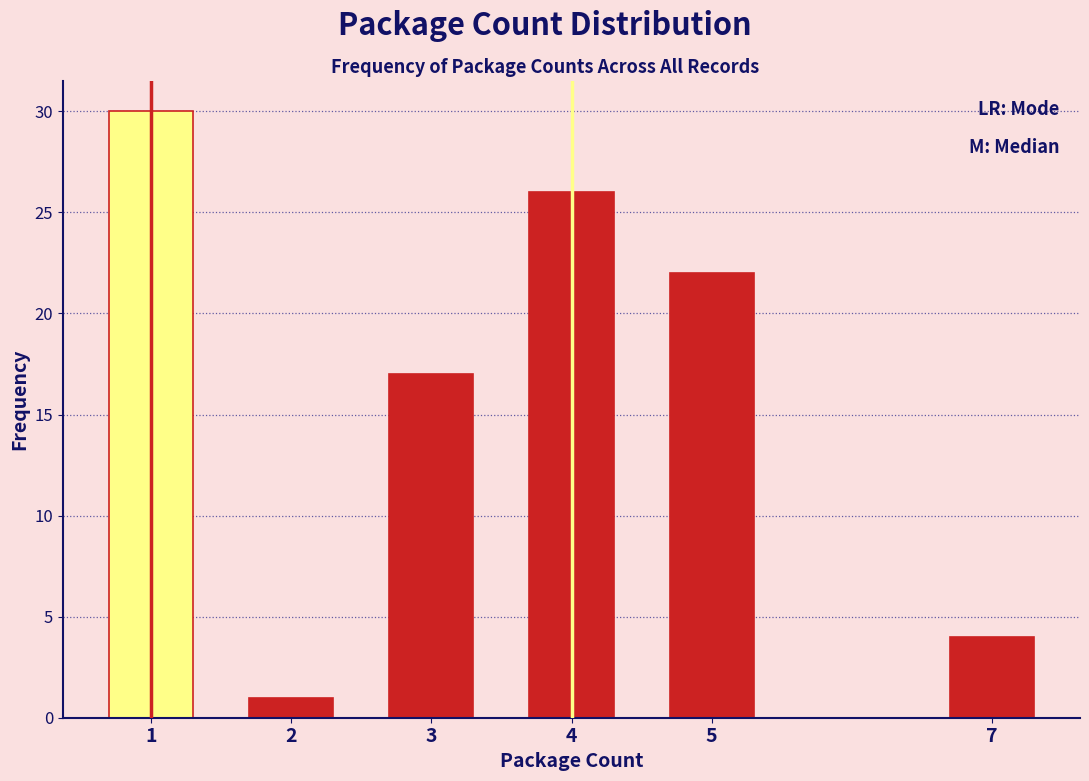

Reading left to right, list all the values displayed in this chart.

30	1	17	26	22	4